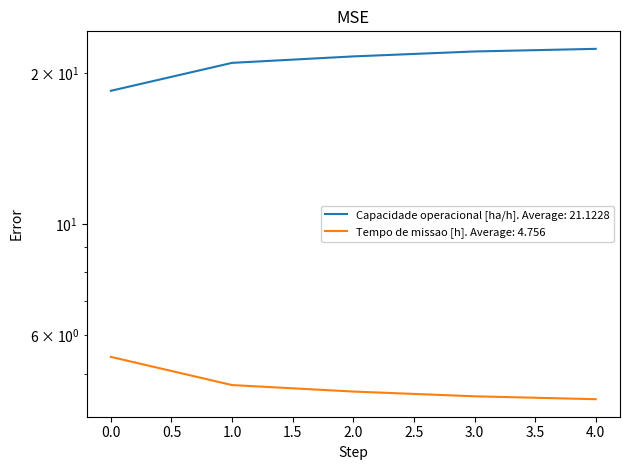

At how many categories does at least one series exceed 6?

5